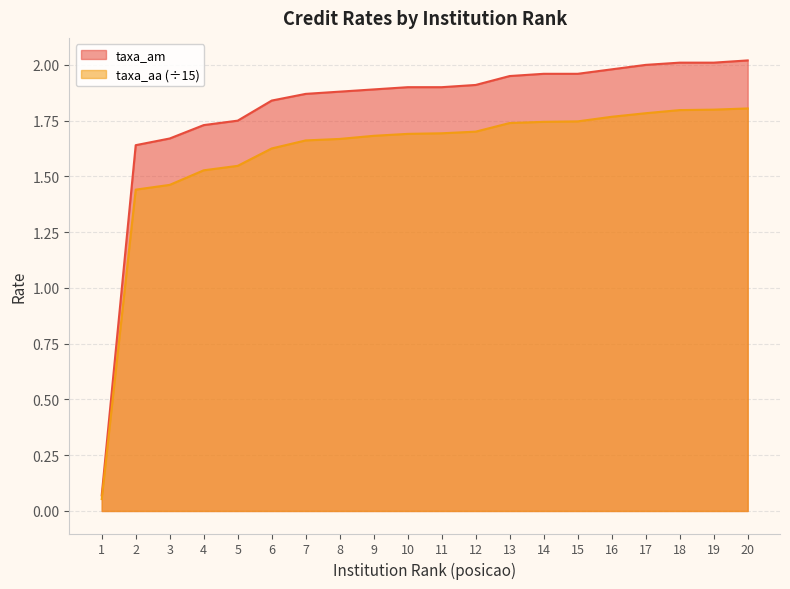

At which category is the sum across all series the highest?

20